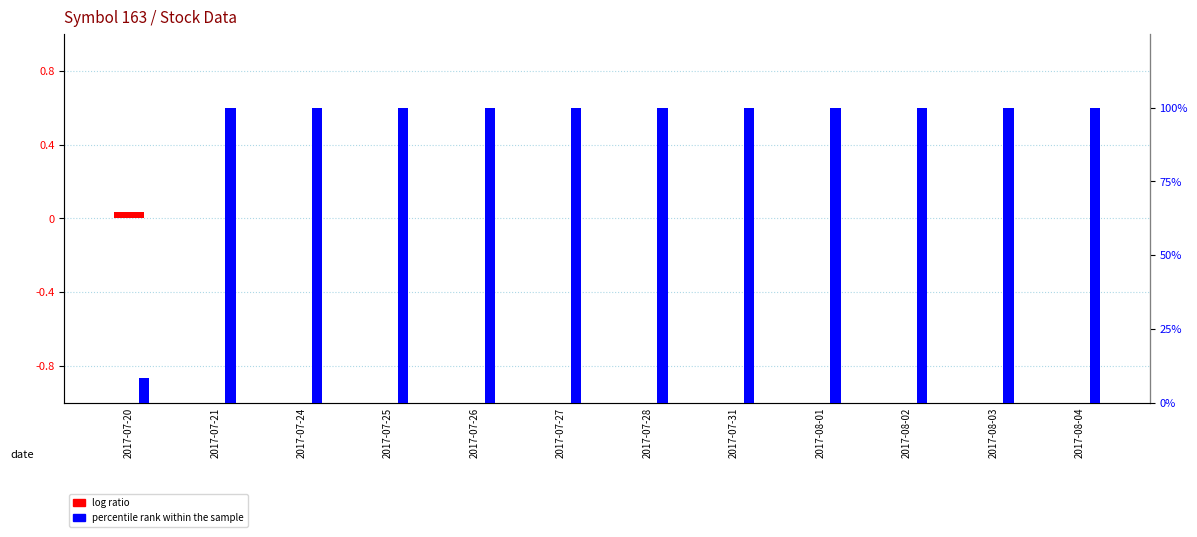

Reading left to right, what are all the values shown in this chart?

log ratio: 0.0	0.0	0.0	0.0	0.0	0.0	0.0	0.0	0.0	0.0	0.0	0.0
percentile rank within the sample: 0.1	1.0	1.0	1.0	1.0	1.0	1.0	1.0	1.0	1.0	1.0	1.0